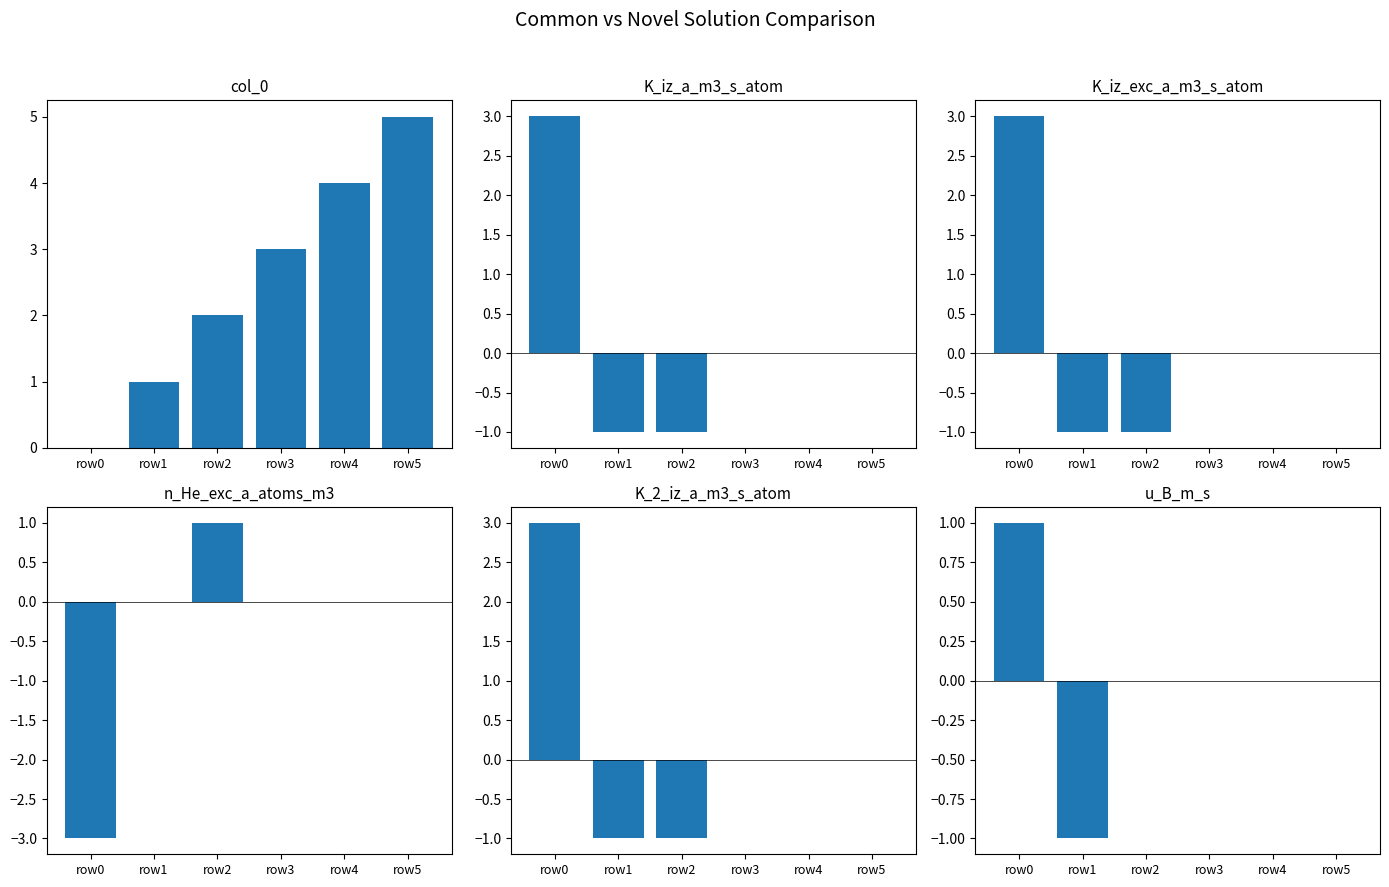

At which label is u_B_m_s closest to 0?

row2